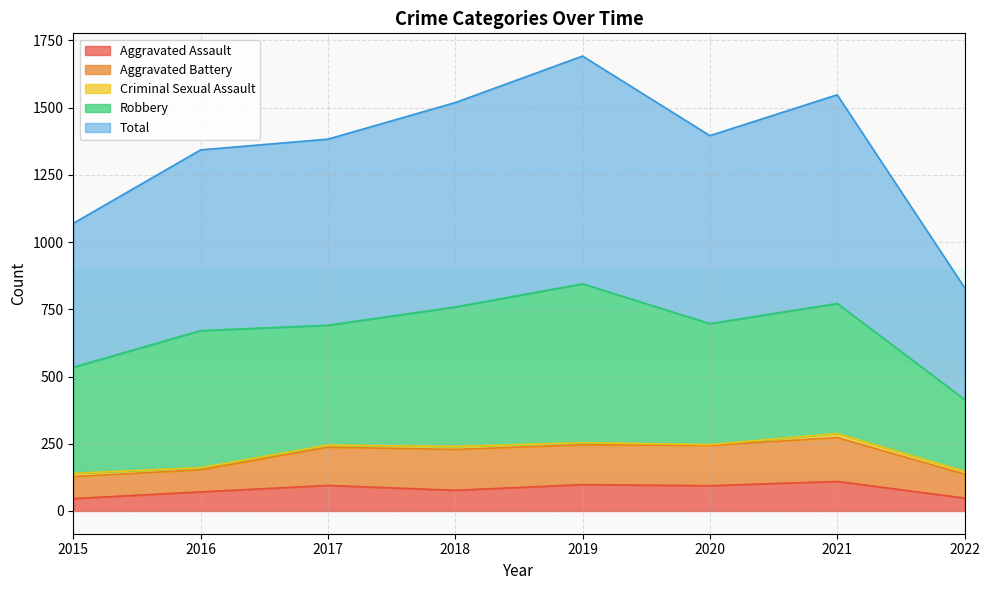

Does the chart have visible grid lines?

Yes